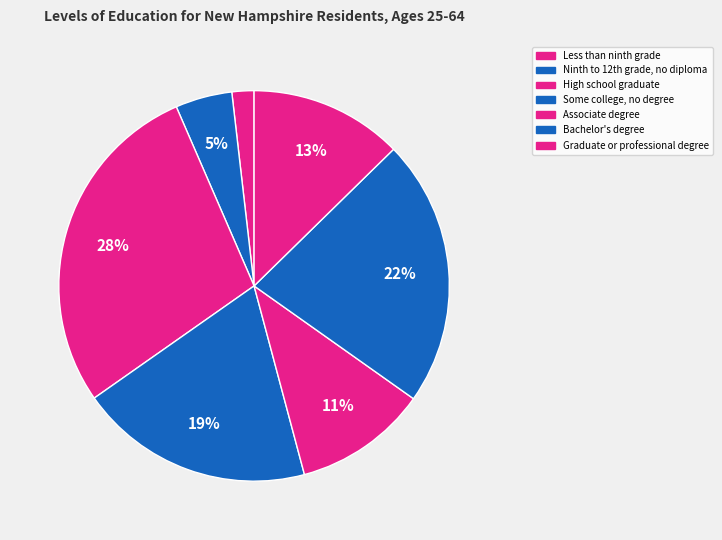

Rank the categories by value from highest to lowest.

High school graduate, Bachelor's degree, Some college, no degree, Graduate or professional degree, Associate degree, Ninth to 12th grade, no diploma, Less than ninth grade